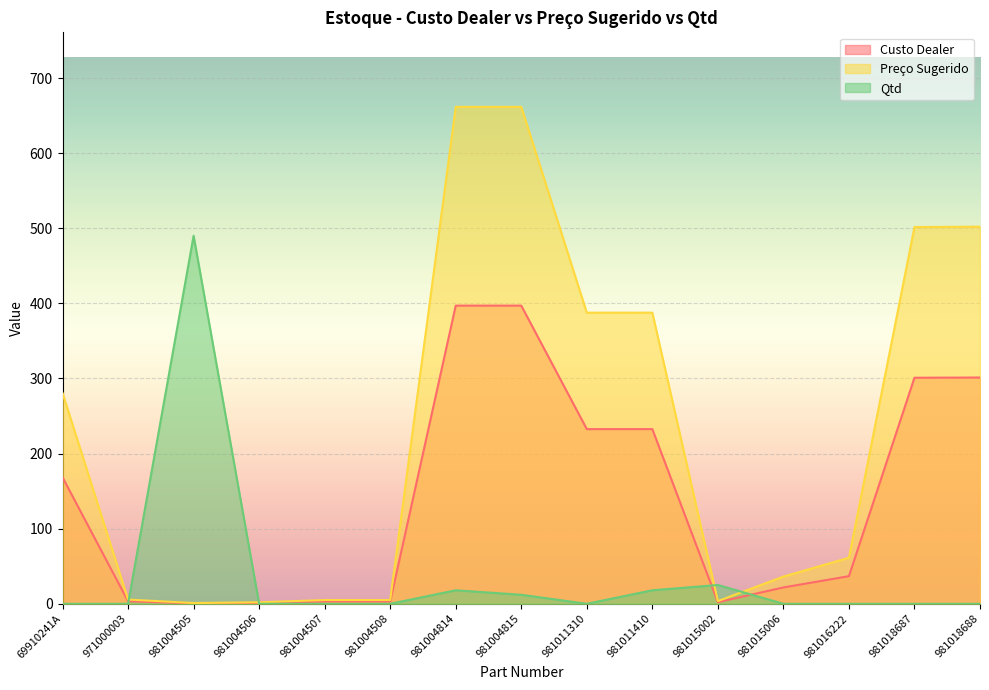

Rank the series by their maximum value, from lowest to highest.

Custo Dealer, Qtd, Preço Sugerido